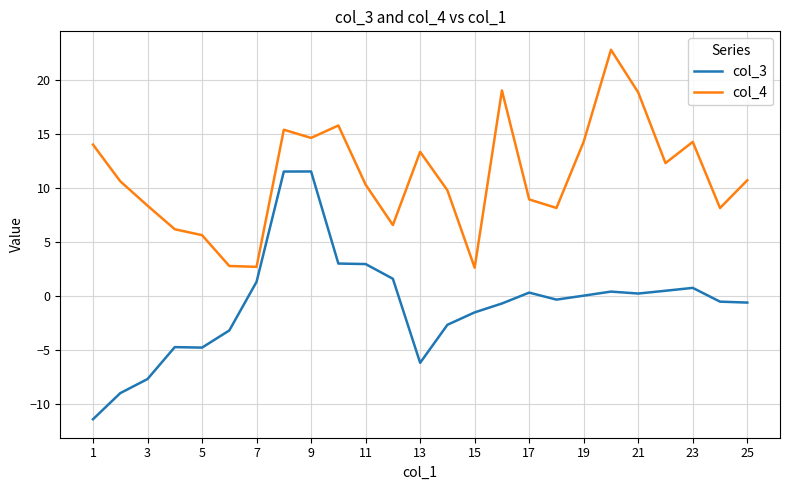

True or false: col_3 and col_4 cross at least once.

False